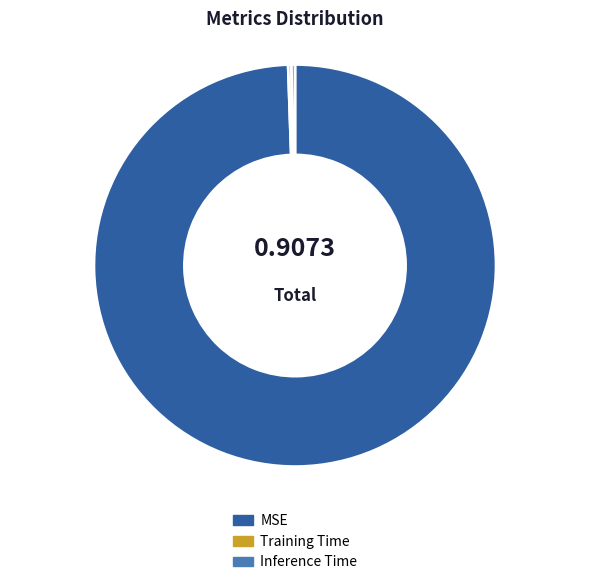

Which has a higher value, Inference Time or MSE?

MSE